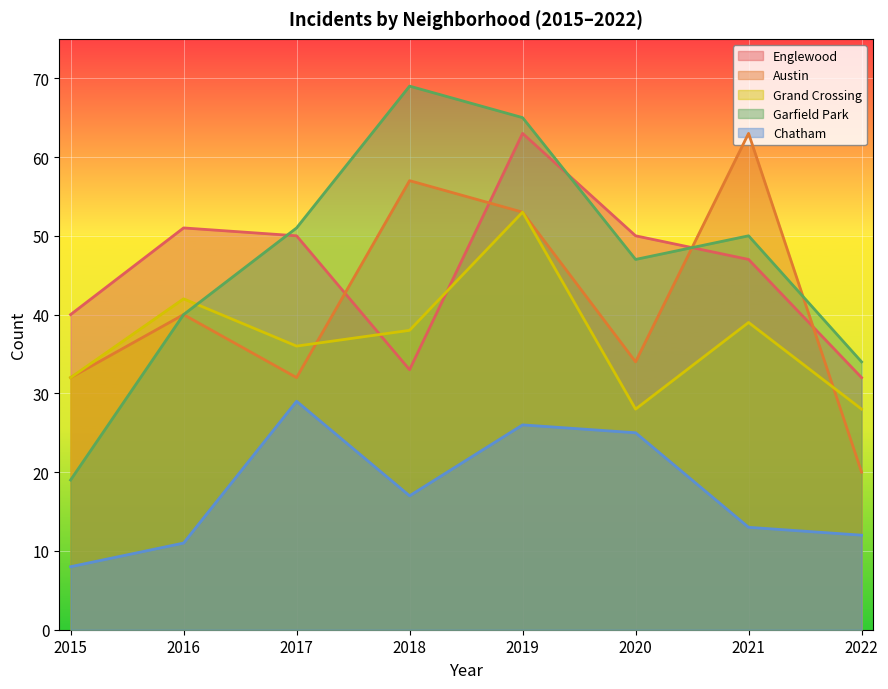

What is the highest value of the Garfield Park series?

69